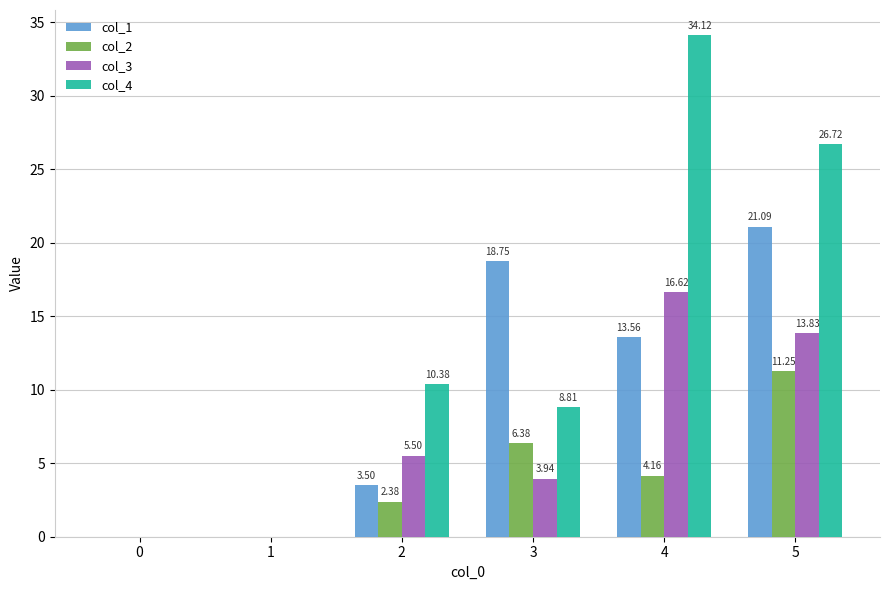

At which label does col_2 first exceed 4?

3